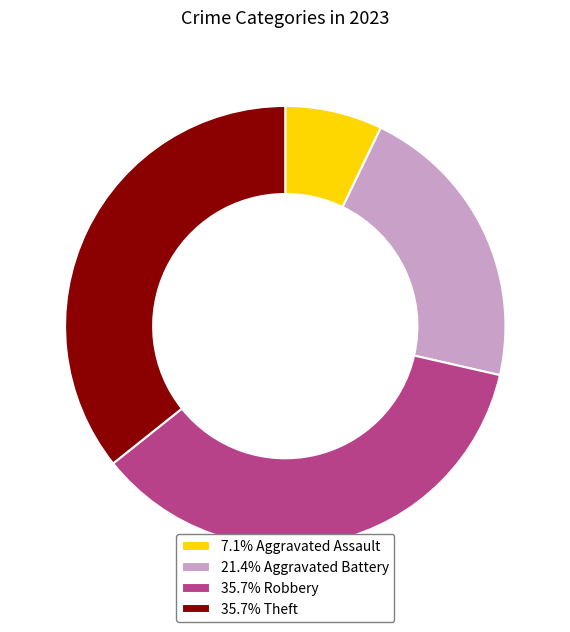

Approximately how many times larger is the value at 21.4% Aggravated Battery compared to 7.1% Aggravated Assault?

3.0